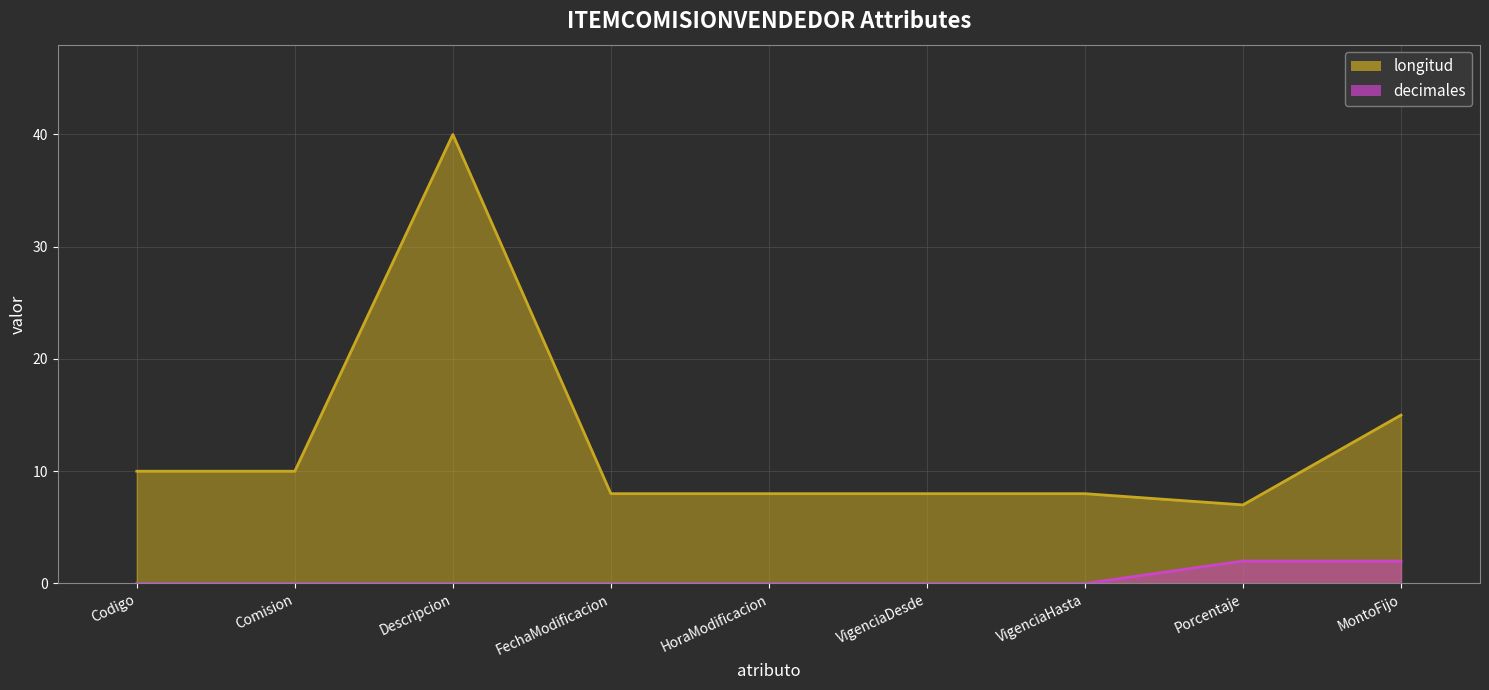

How many interior local peaks does the longitud series have?

1